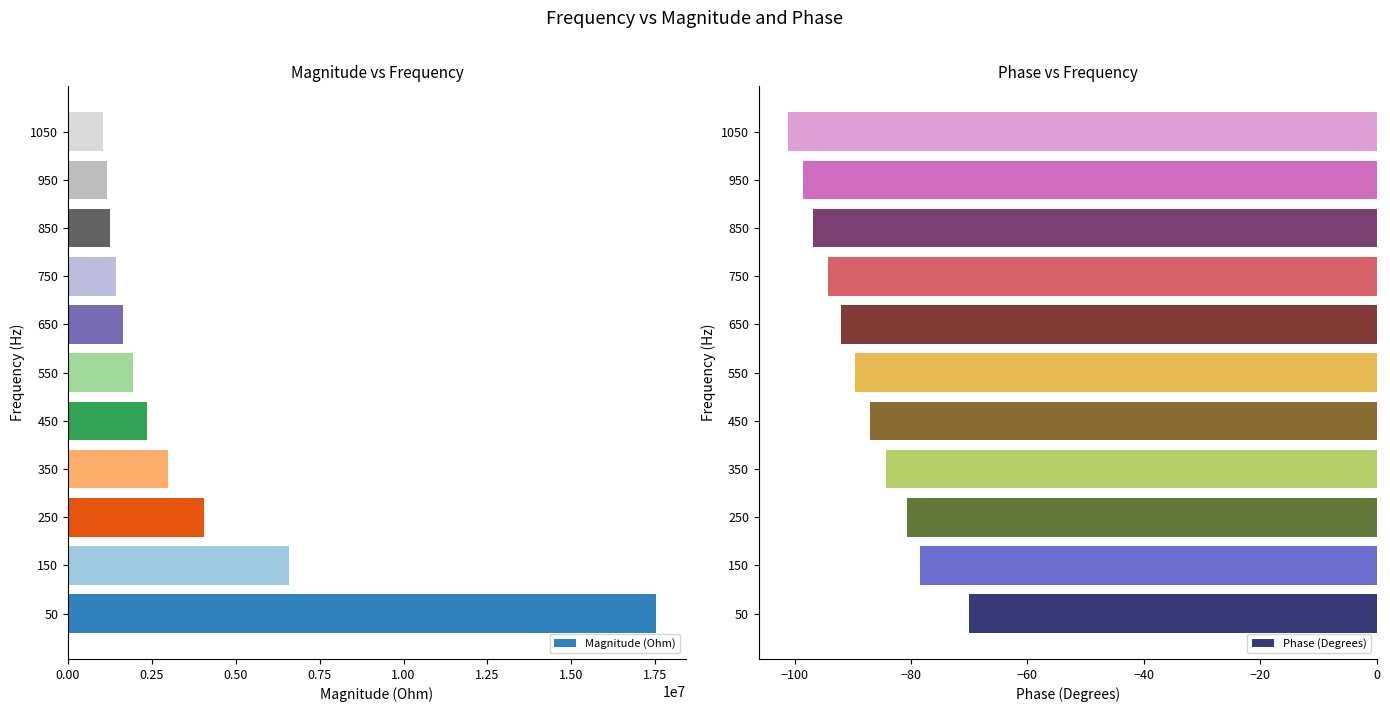

What is the sum of the Magnitude (Ohm) values at 250 and 850?

5318588.7